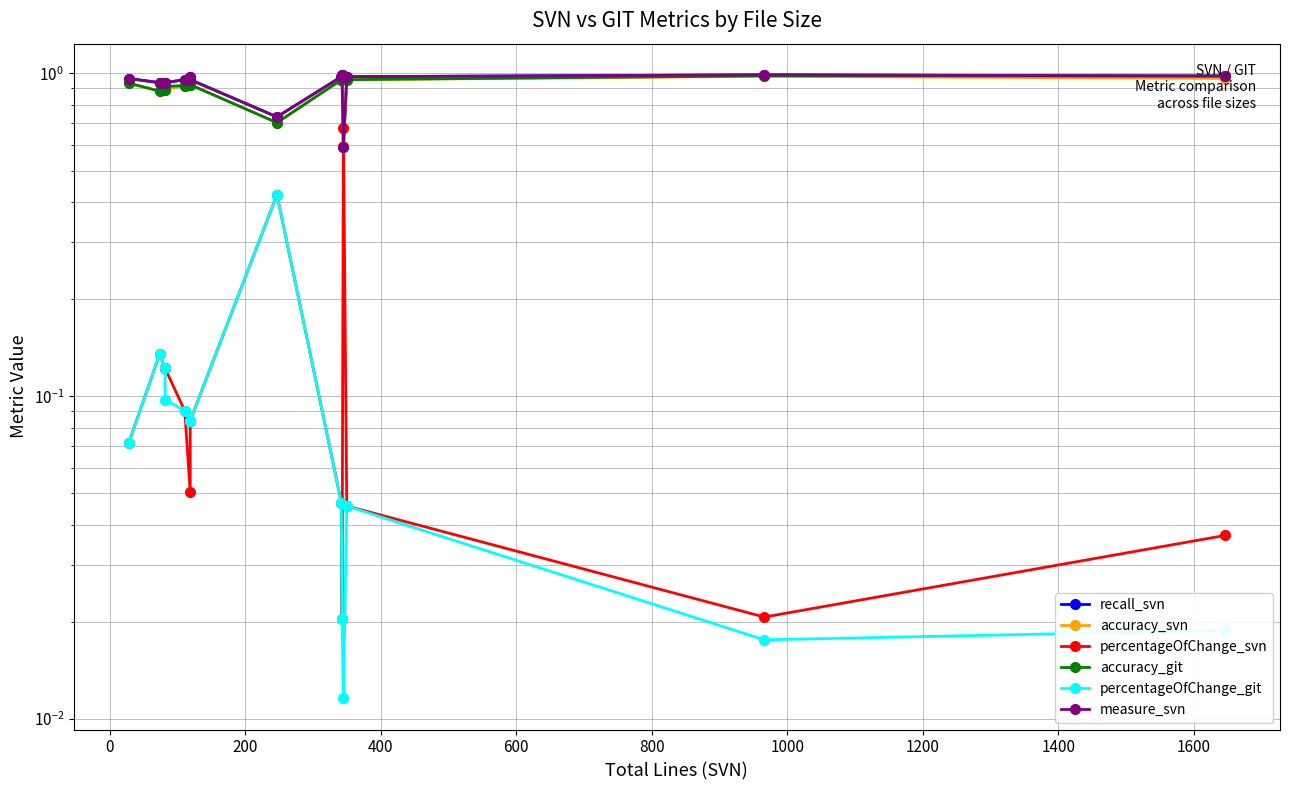

In accuracy_svn, how many points are lower than both neighbors (excluding endpoints)?

3